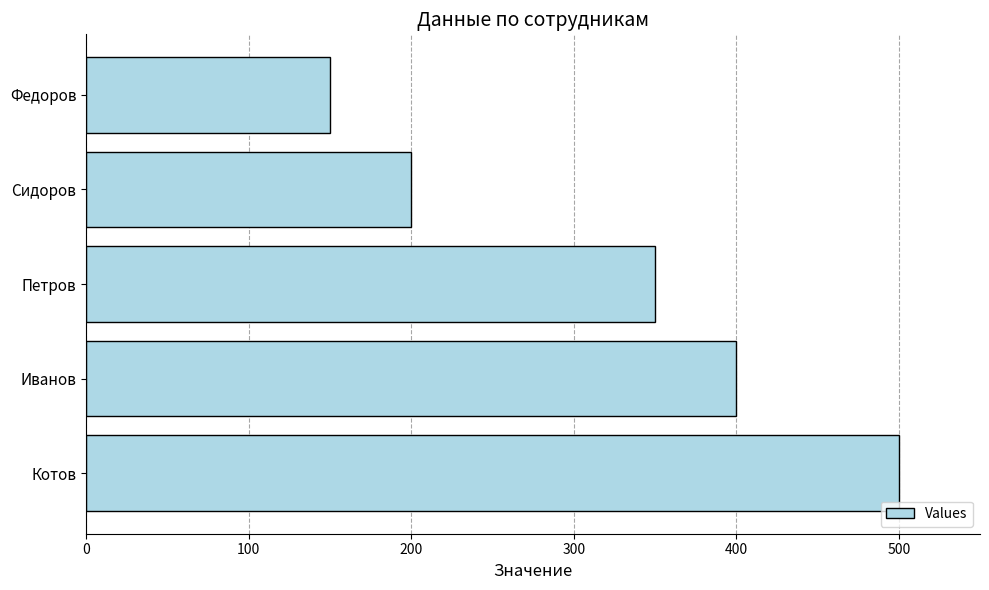

Reading bottom to top, what are all the values shown in this chart?

Котов=500	Иванов=400	Петров=350	Сидоров=200	Федоров=150